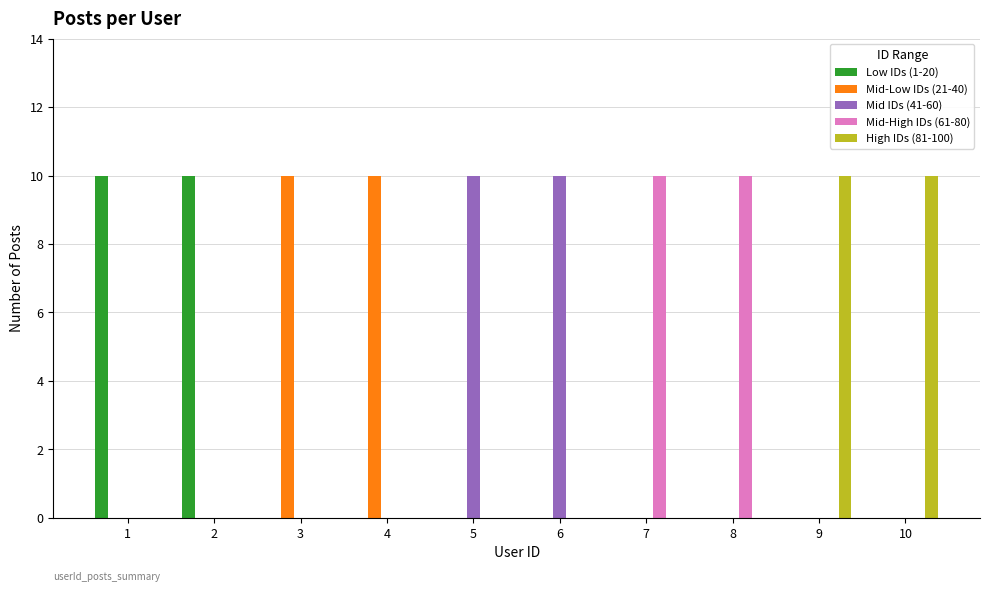

What value does the High IDs (81-100) series have at 9, to the nearest 5?

10